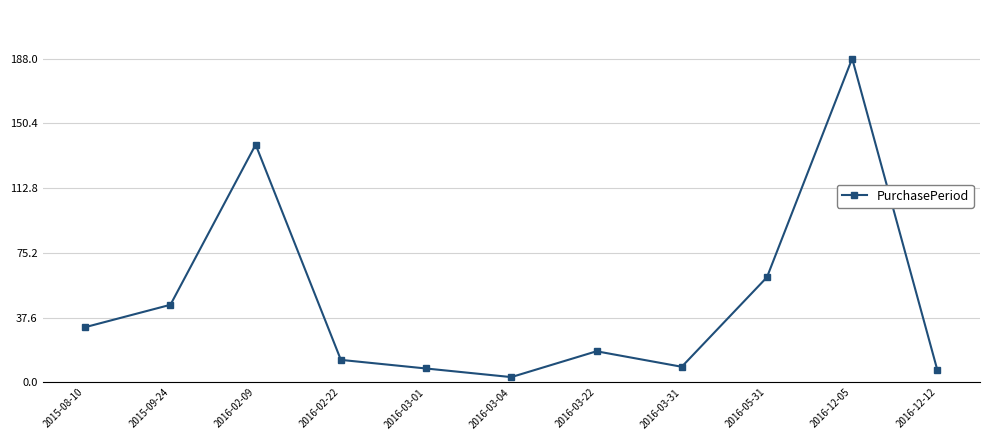

How many series are shown in this chart?

1